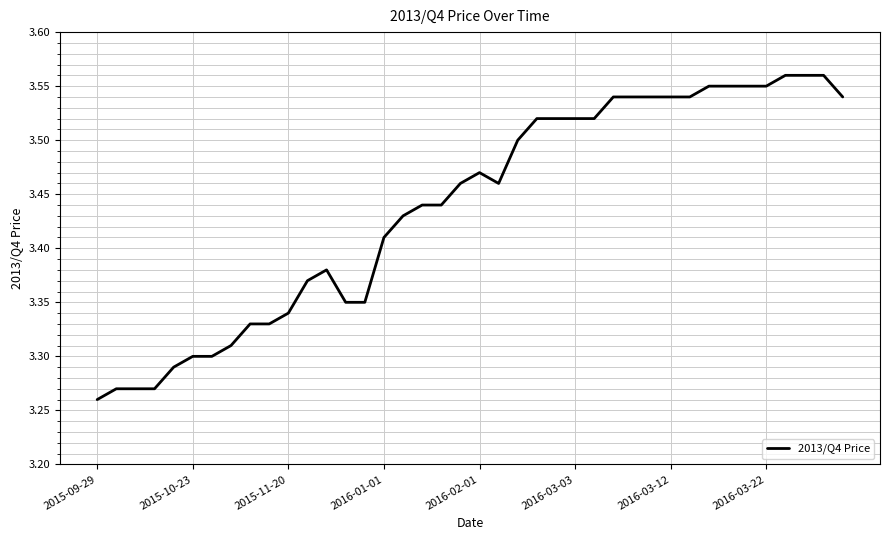

What is the difference between the maximum and minimum values?

0.3